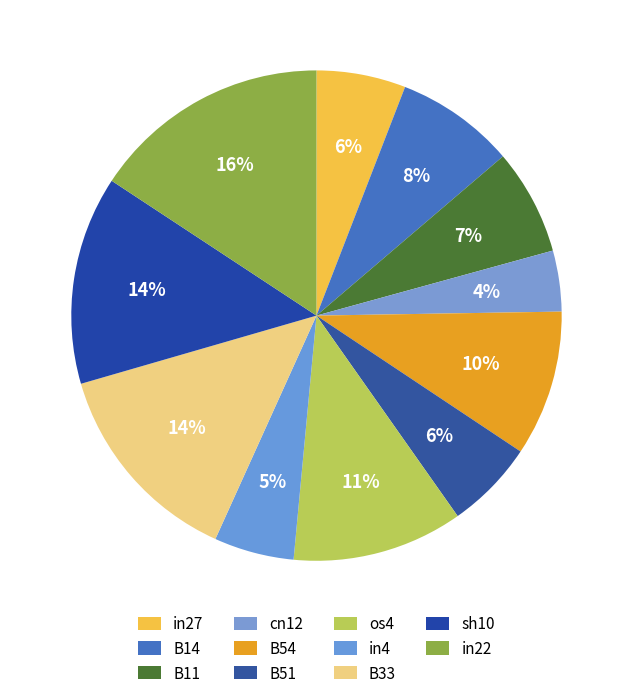

Which category has the smallest portion of the pie?

cn12